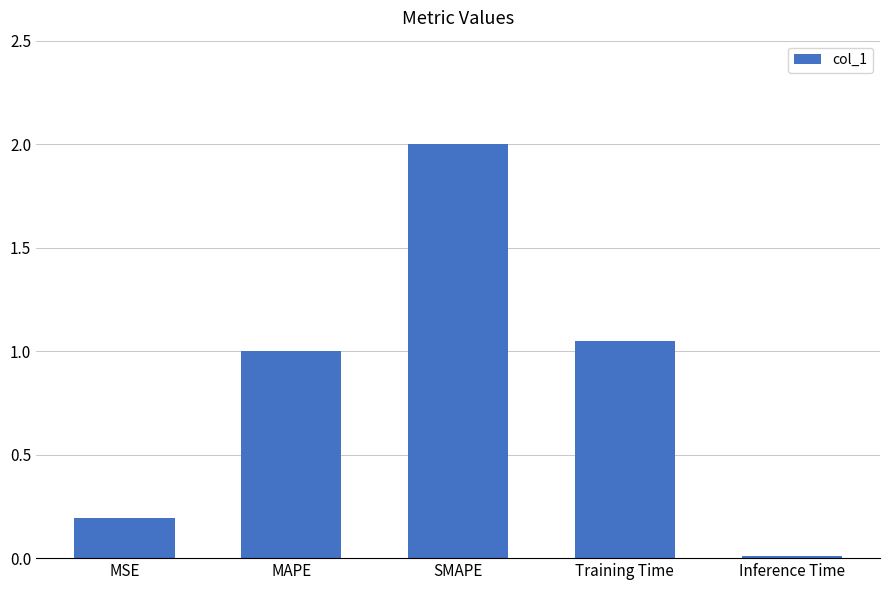

Rank the categories by value from lowest to highest.

Inference Time, MSE, MAPE, Training Time, SMAPE